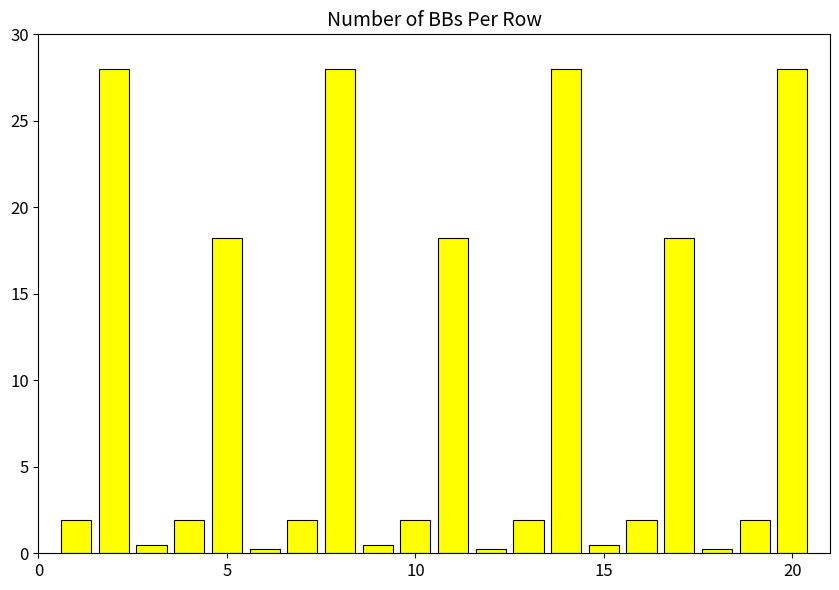

Reading left to right, list all the values displayed in this chart.

1.9	28.0	0.5	1.9	18.2	0.2	1.9	28.0	0.5	1.9	18.2	0.2	1.9	28.0	0.5	1.9	18.2	0.2	1.9	28.0